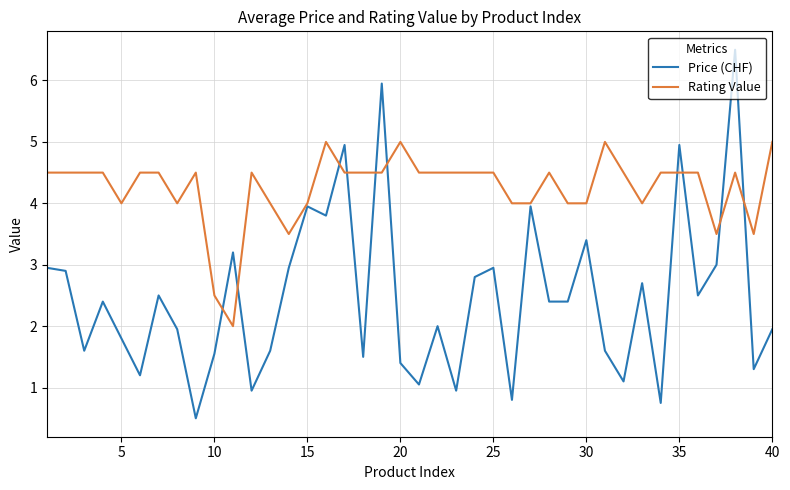

Count the Rating Value values in the range 4 to 5.

35